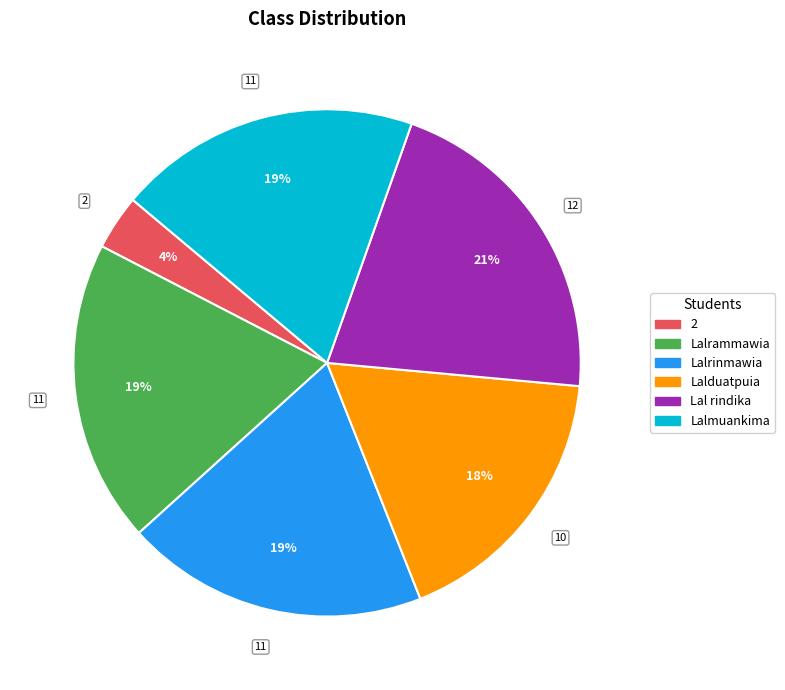

Is there any slice that represents more than half of the pie?

No